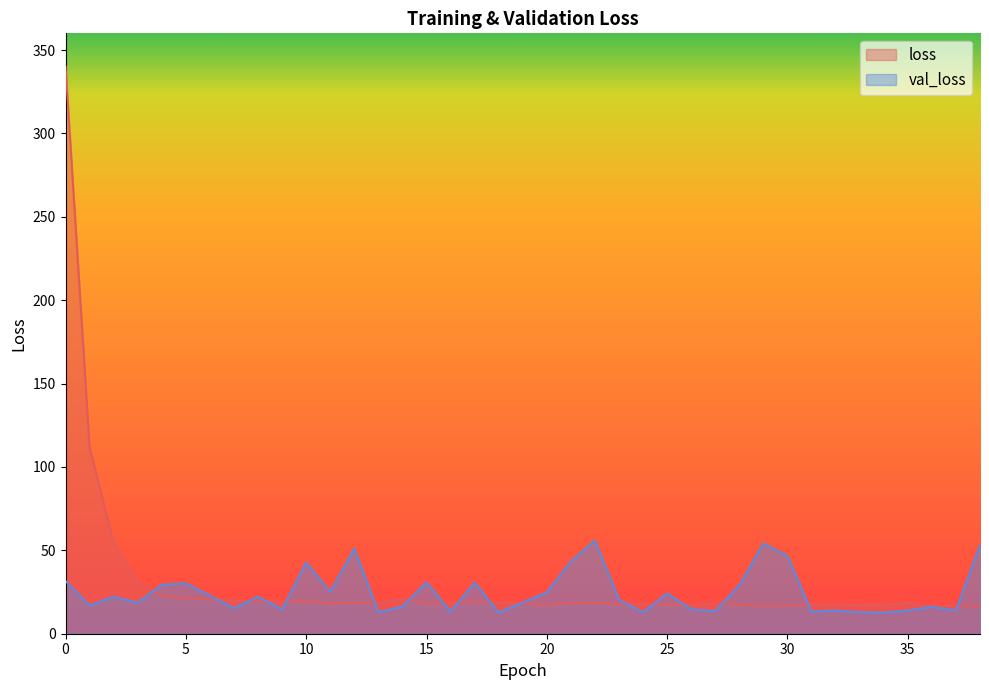

Between which two adjacent categories do loss and val_loss first intersect?

3 and 4